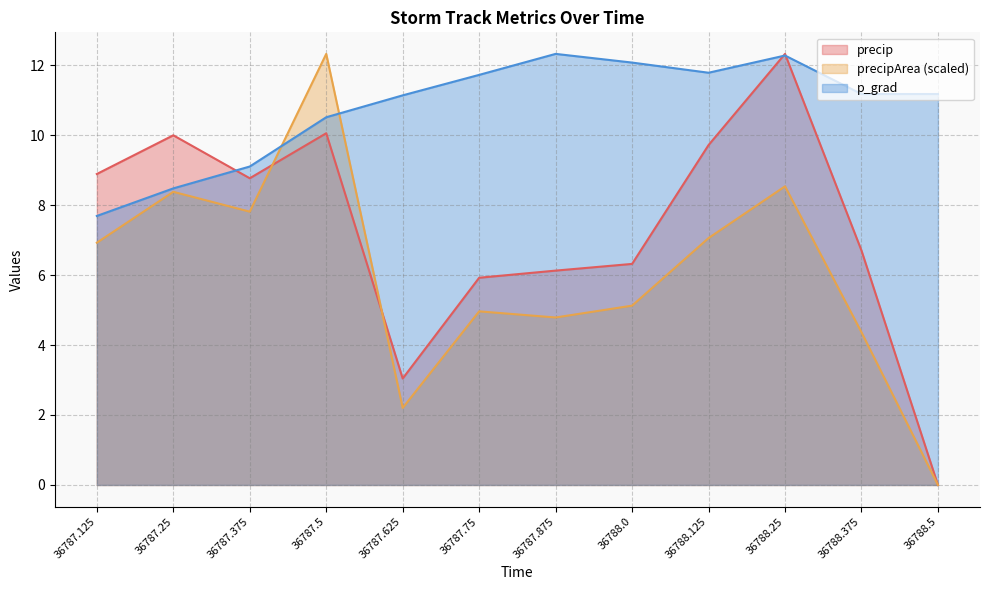

How many interior local peaks does the precip series have?

3